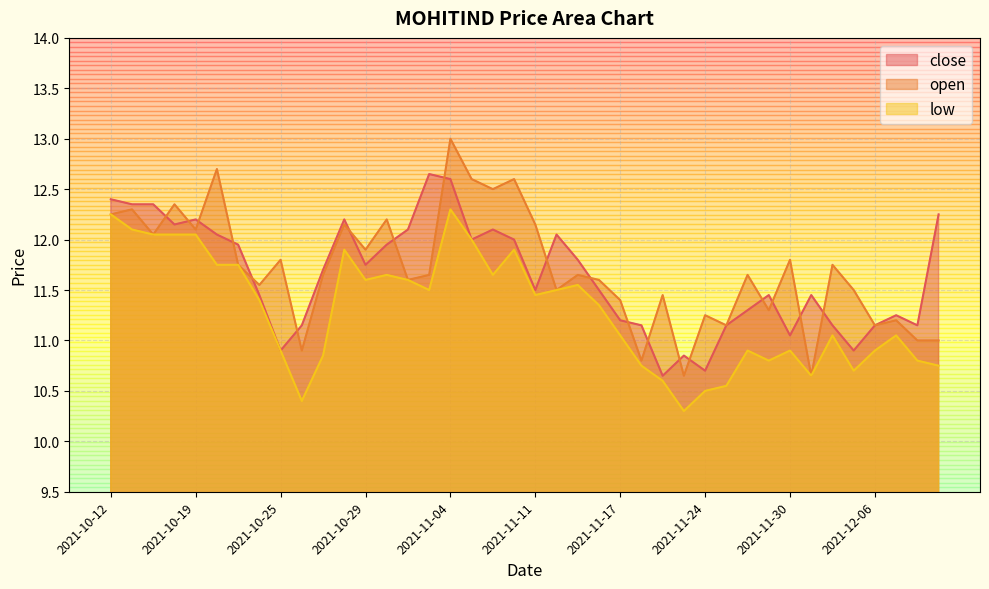

Count the number of data series in this chart.

3